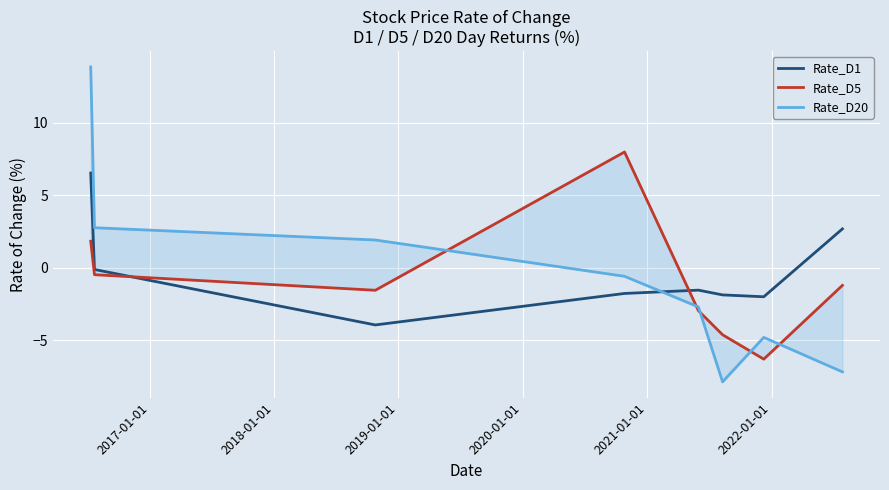

What is the lowest value of the Rate_D5 series?

-6.3